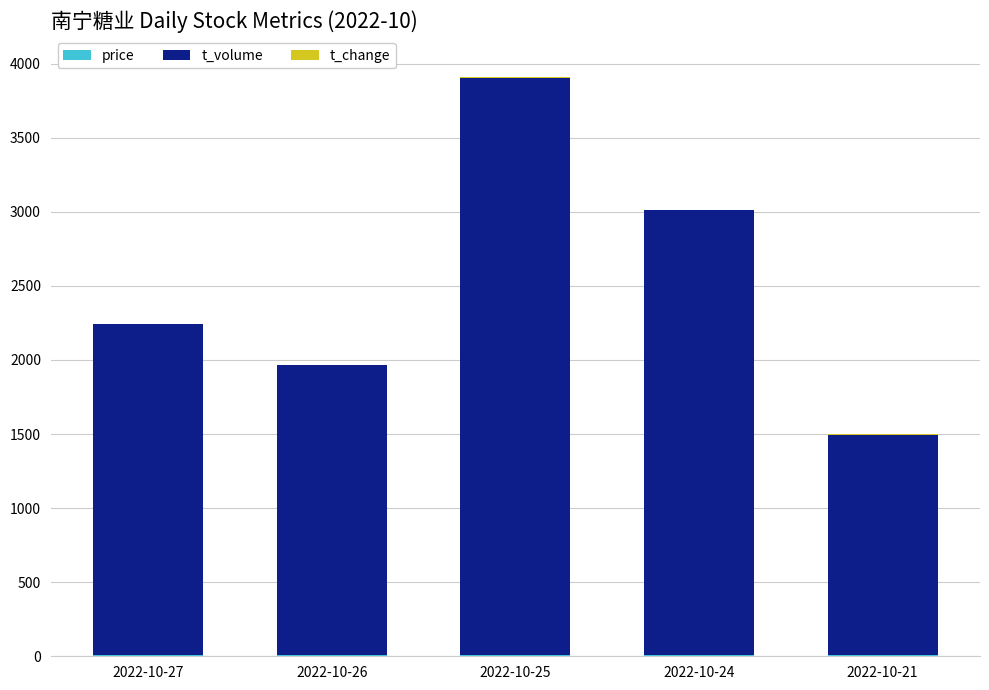

How many data points does each series have?

5